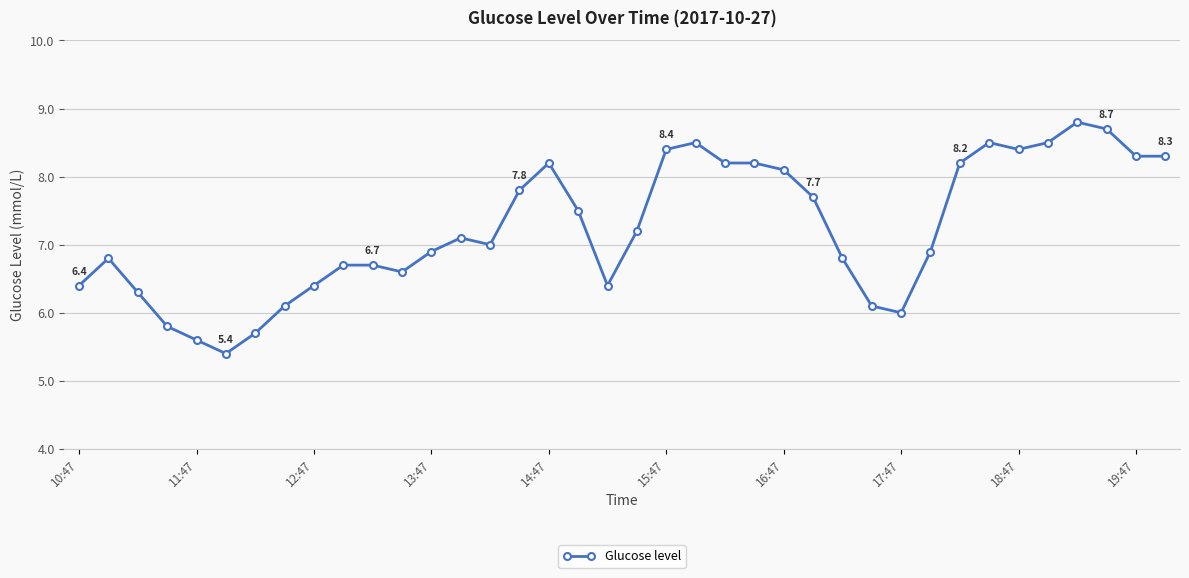

What is the value of the 31st point from the left?

8.2